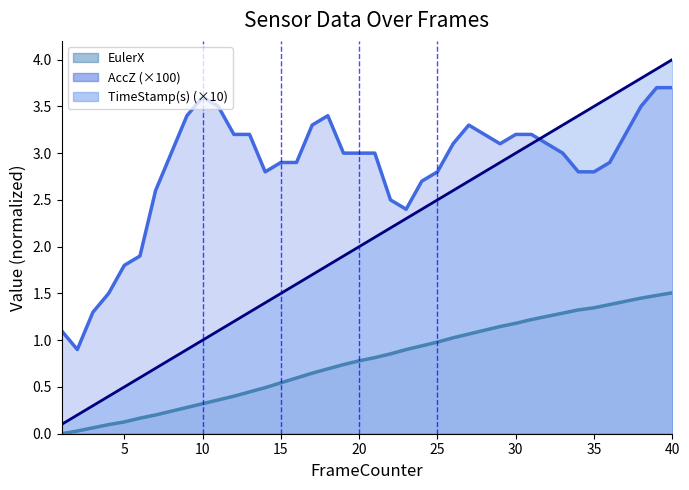

What is the value of the TimeStamp(s) point at the 28th from the left?

2.8